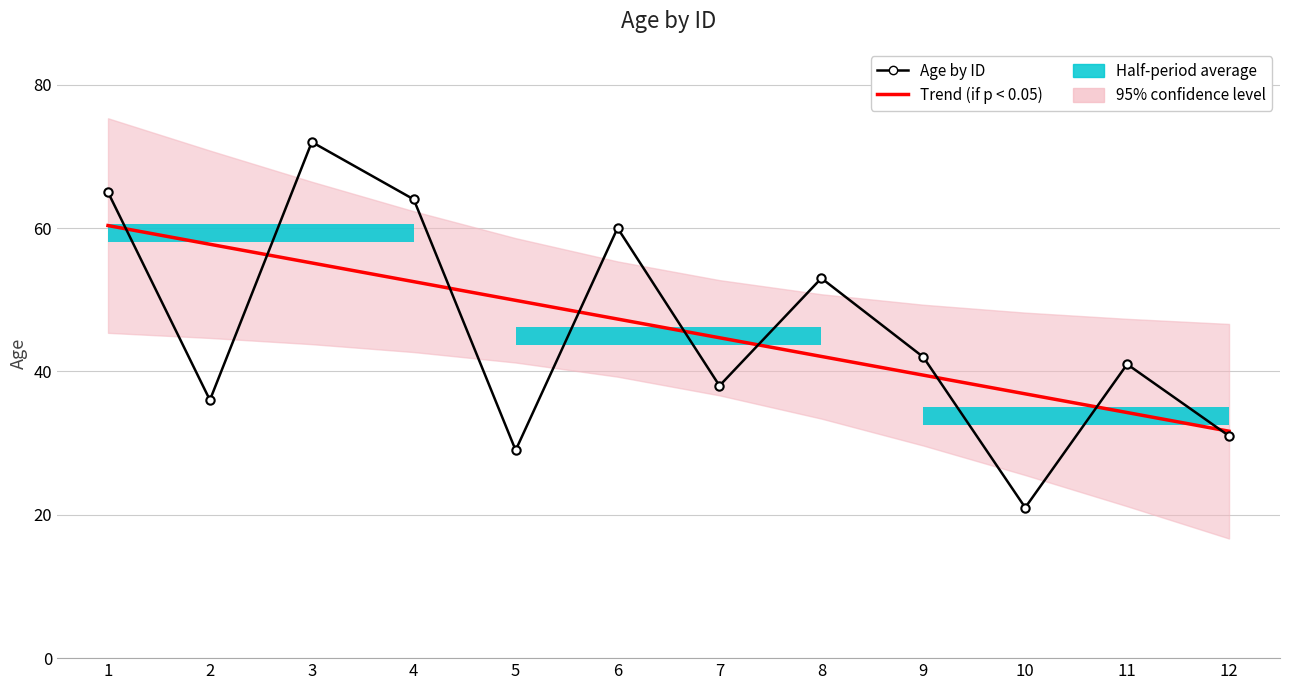

Reading left to right, extract all data points from this chart.

Age by ID: 65.0	36.0	72.0	64.0	29.0	60.0	38.0	53.0	42.0	21.0	41.0	31.0
Trend (if p < 0.05): 60.3	57.7	55.1	52.5	49.9	47.3	44.7	42.1	39.5	36.9	34.3	31.7